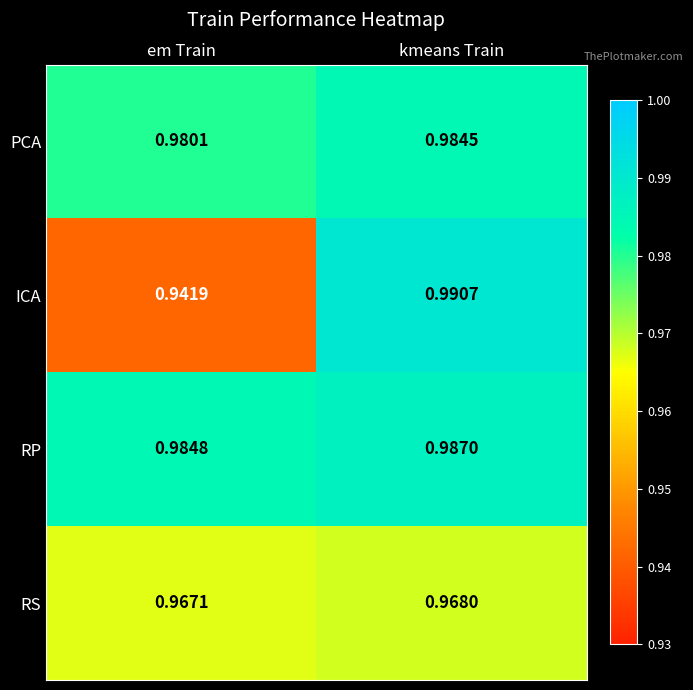

At which category is the sum across all series the highest?

kmeans Train